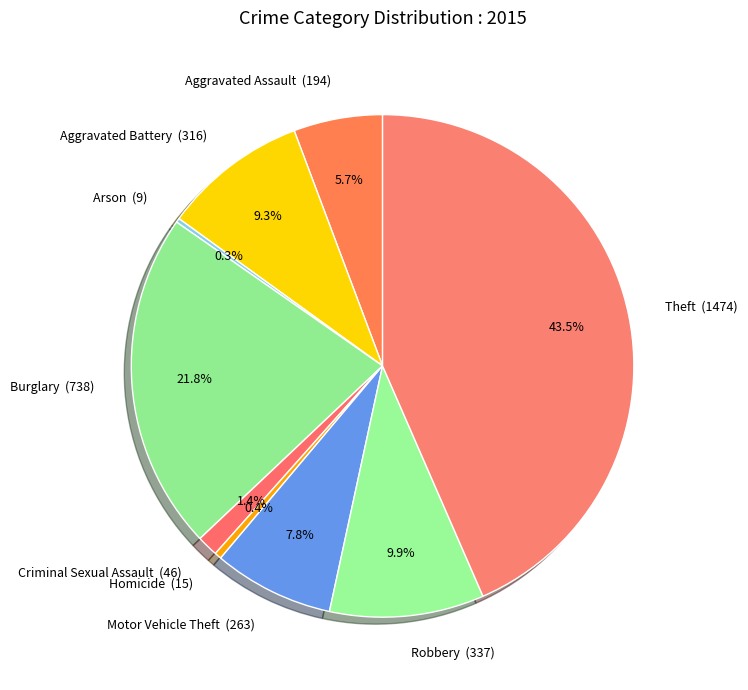

What is the ratio of the value at Theft to the value at Motor Vehicle Theft?

5.6